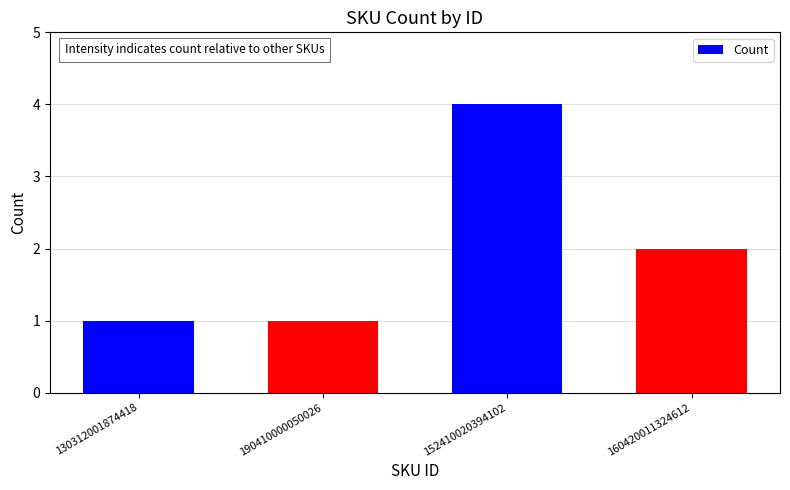

What is the difference between the maximum and minimum values?

3